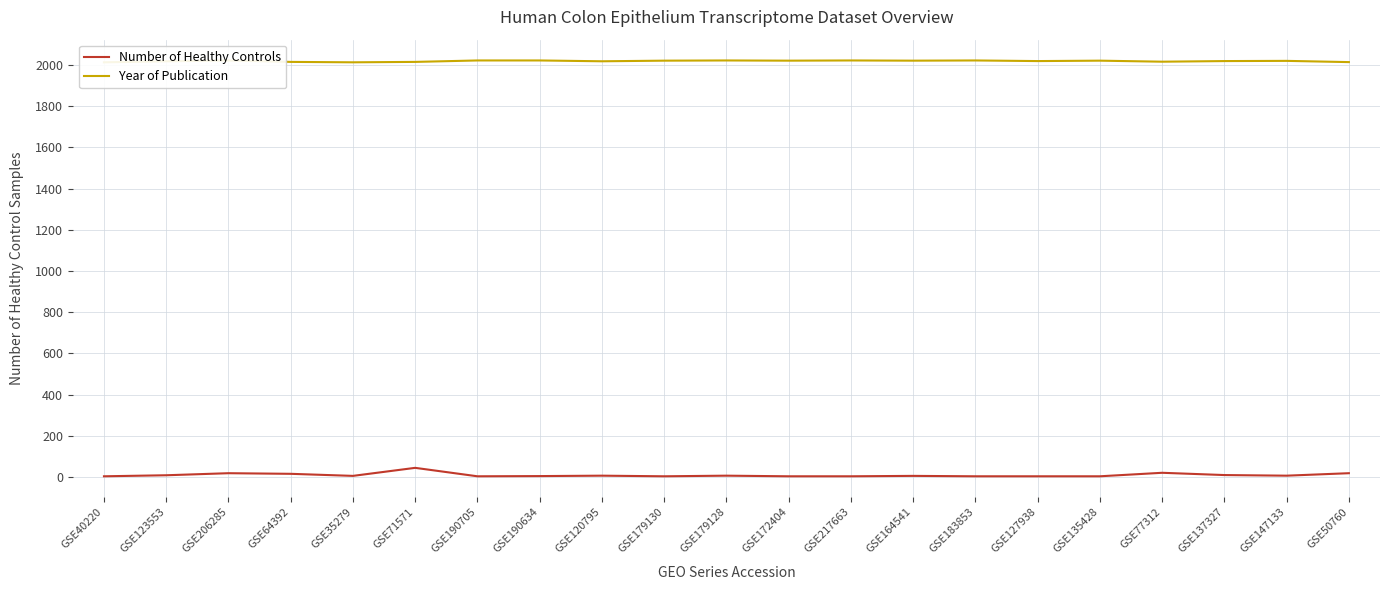

Reading left to right, what are all the values shown in this chart?

Number of Healthy Controls: 3	8	18	15	5	44	3	4	6	3	6	3	3	5	3	3	3	20	9	6	18
Year of Publication: 2013	2018	2022	2015	2013	2015	2022	2022	2018	2021	2022	2021	2022	2021	2022	2019	2021	2016	2019	2020	2014